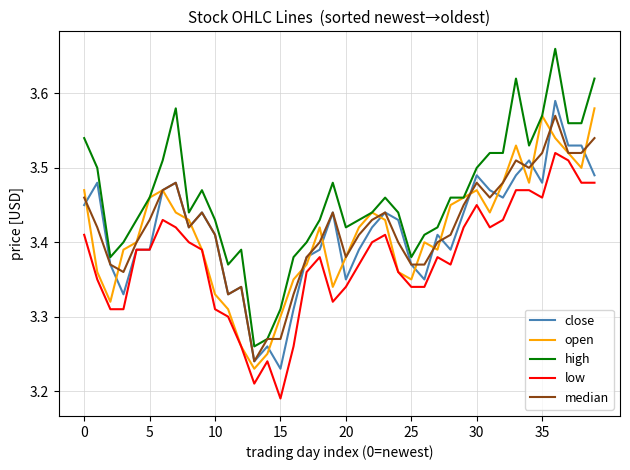

Which series ends up on top after the final intersection of close and median?

median